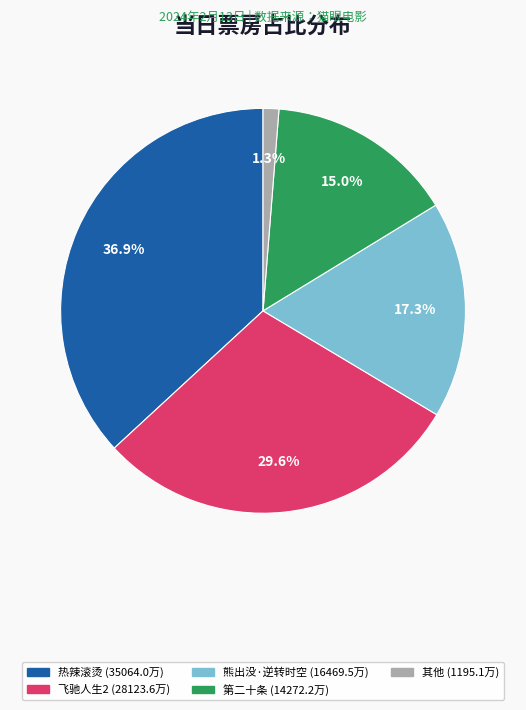

Is there a majority slice in this chart?

No